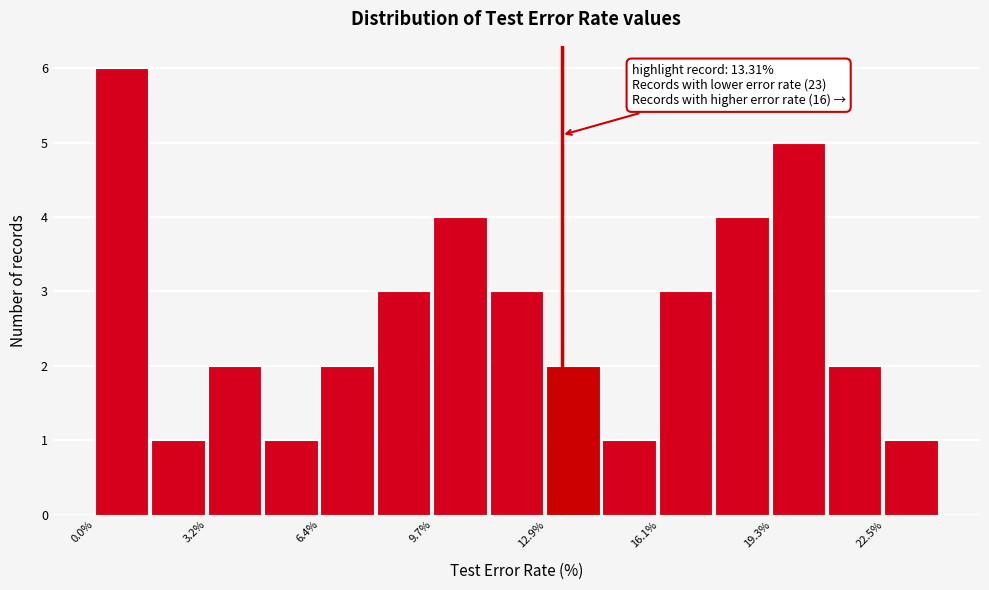

Read against the x-axis, roughly where is the centre of the tallest bar?

1.0